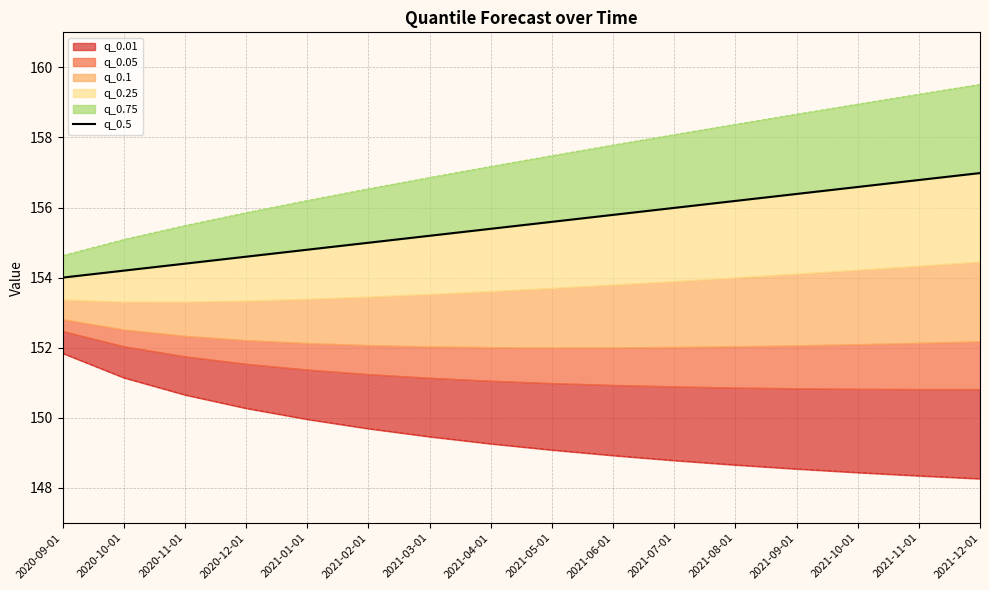

What is the change in value from 2020-11-01 to 2021-11-01?

+2.4